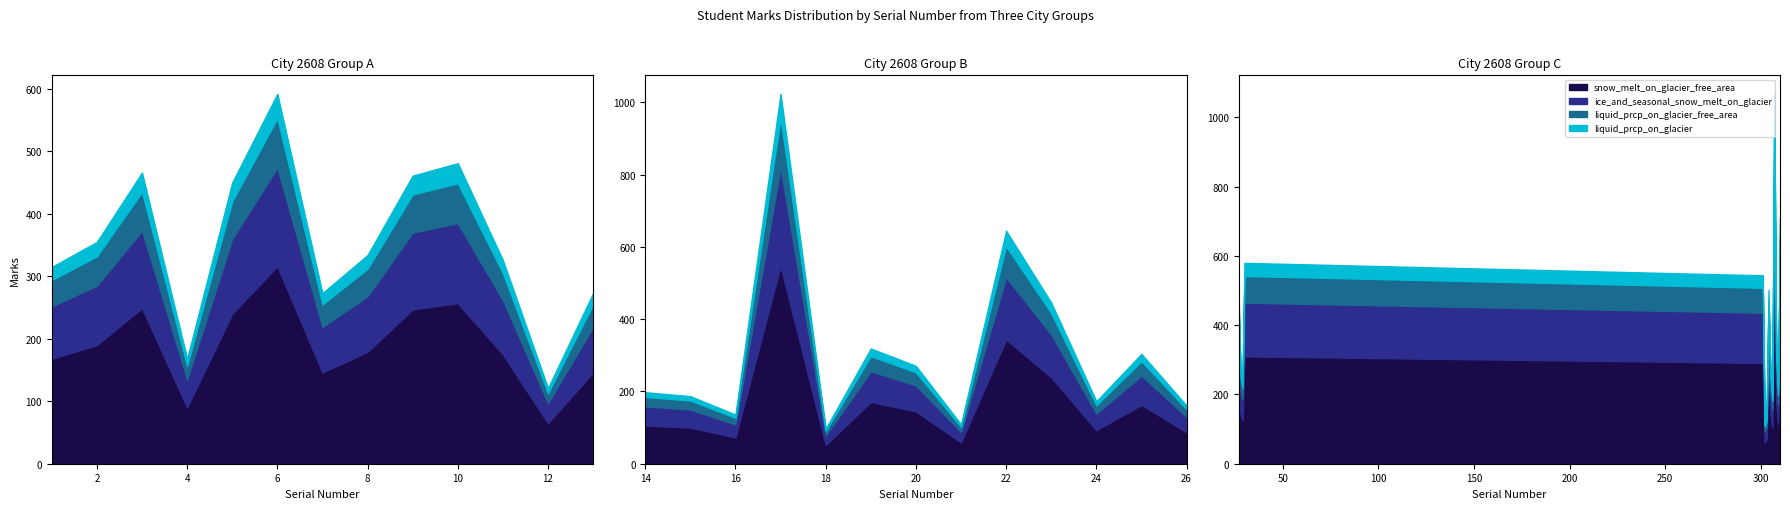

Rank the series at 24 from lowest to highest value.

liquid_prcp_on_glacier, liquid_prcp_on_glacier_free_area, ice_and_seasonal_snow_melt_on_glacier, snow_melt_on_glacier_free_area